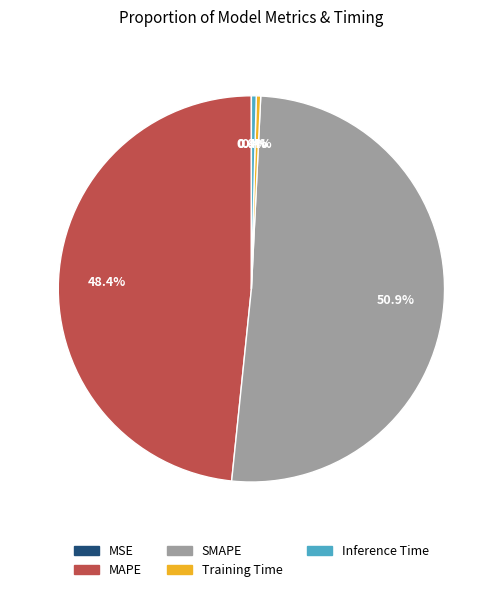

Which slice represents more than half of the pie?

SMAPE